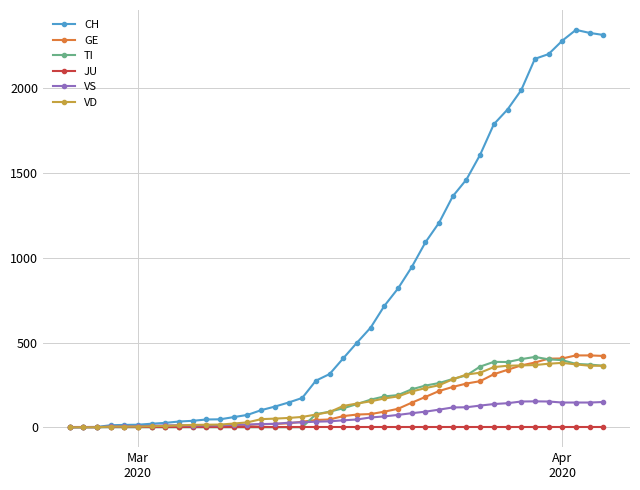

What is the value of the GE point at the 36th from the left?

405